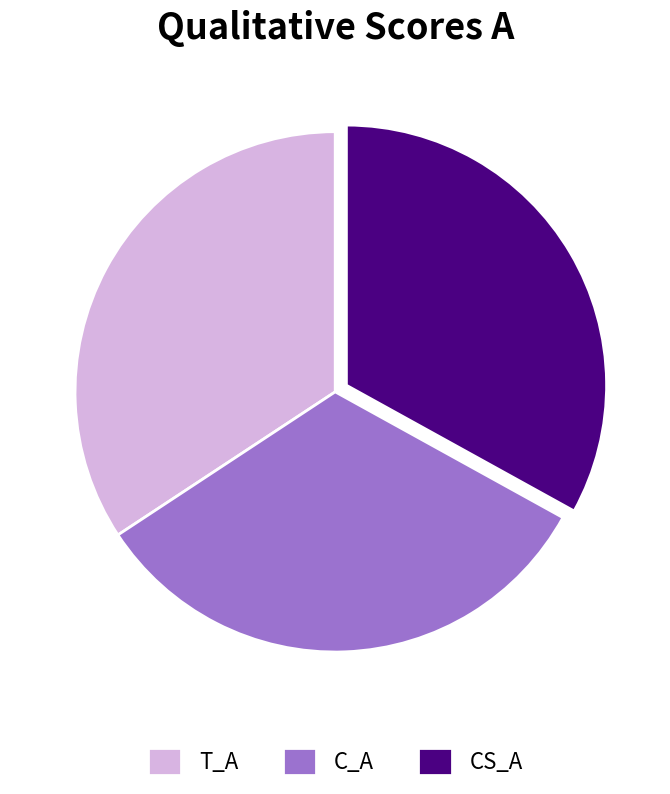

Count the number of slices in the pie.

3